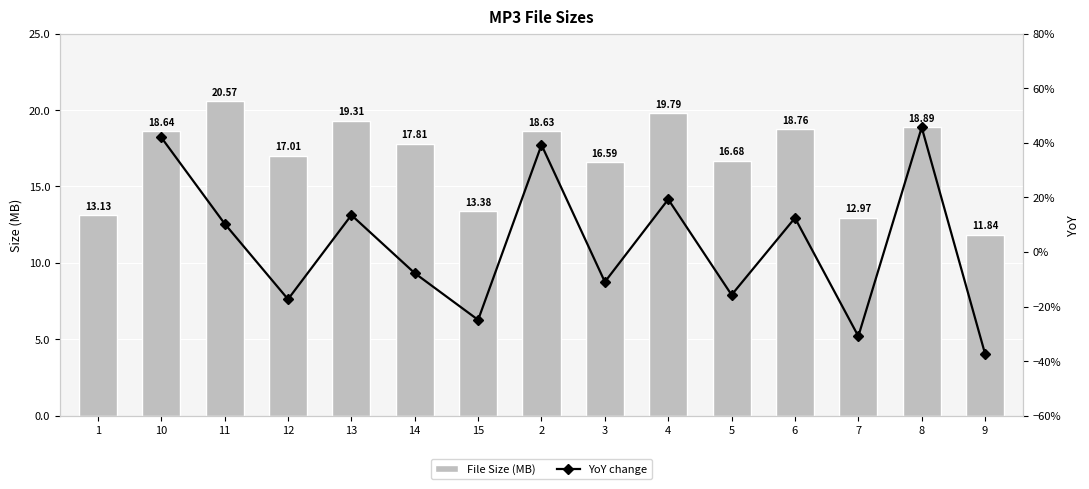

What is the total value across all series at 11?

30.9